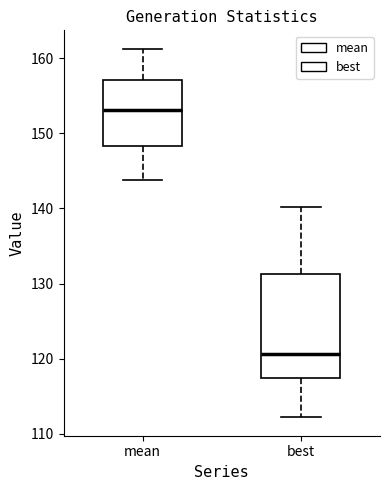

Reading left to right, read every box against the y-axis: the position of its median line, the range the box covers, and the ends of its whiskers. The values are not printed on the chart, so give them approximately, as read against the axis.

mean: median 153, box 148 to 157, whiskers 144 to 161
best: median 121, box 117 to 131, whiskers 112 to 140